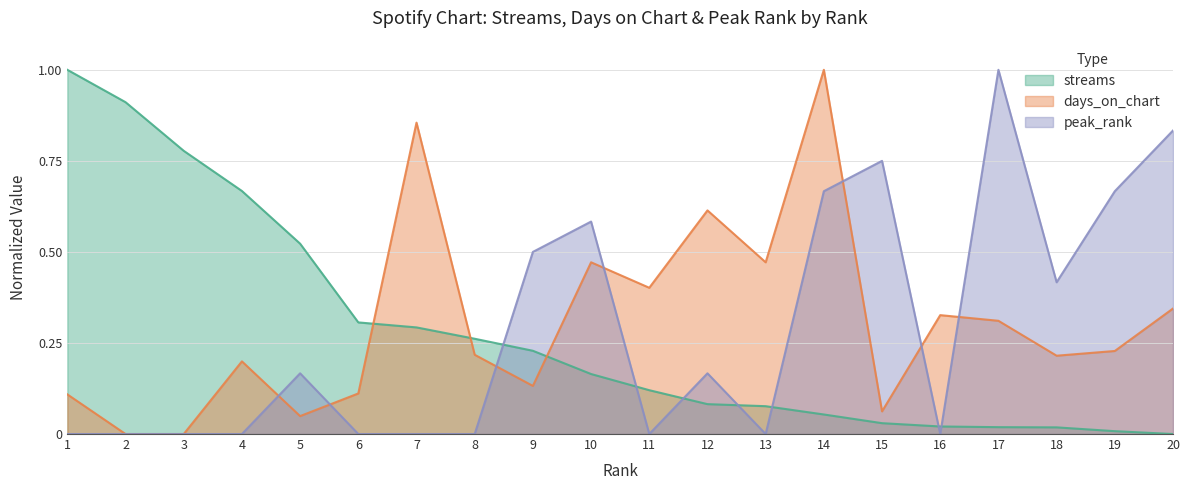

Is it true that peak_rank equals 0.4 at 19?

False